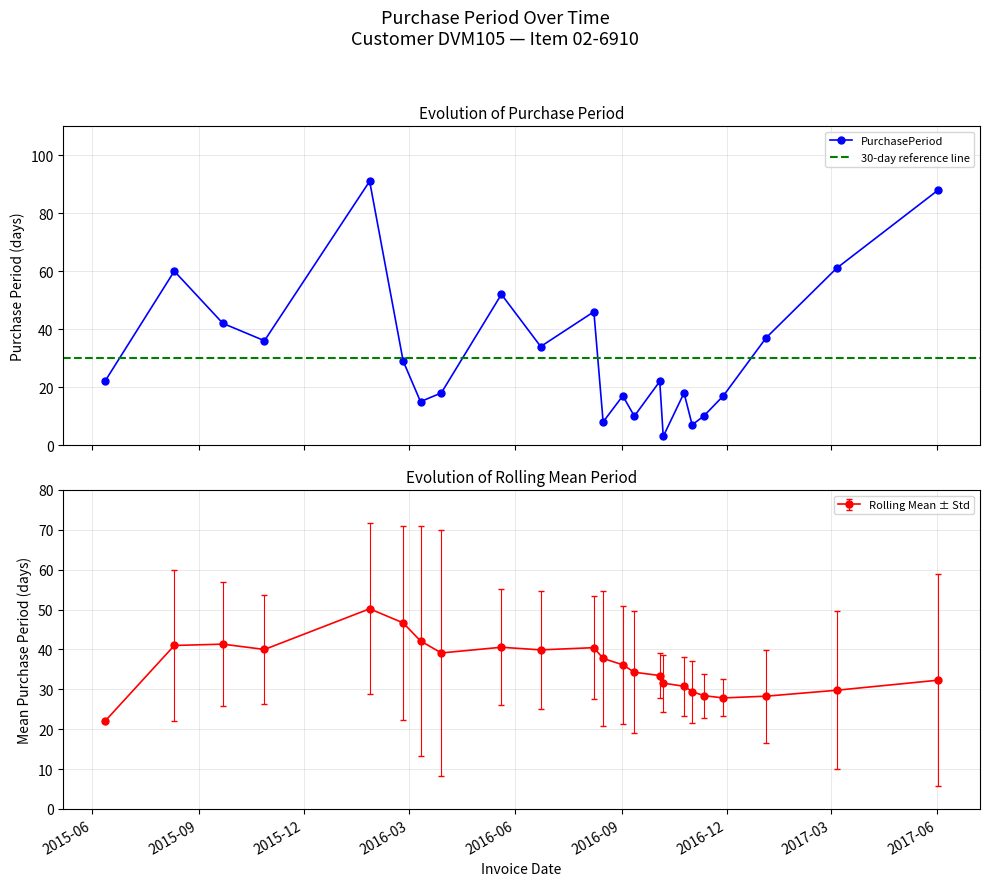

The chart shows a value of 22 at 2015-09-22. True or false?

False